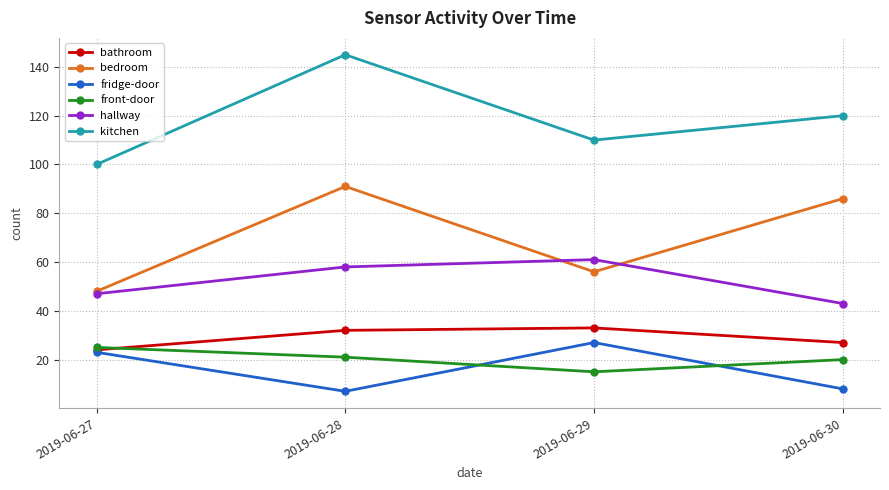

Which series ends up on top after the final intersection of front-door and bathroom?

bathroom